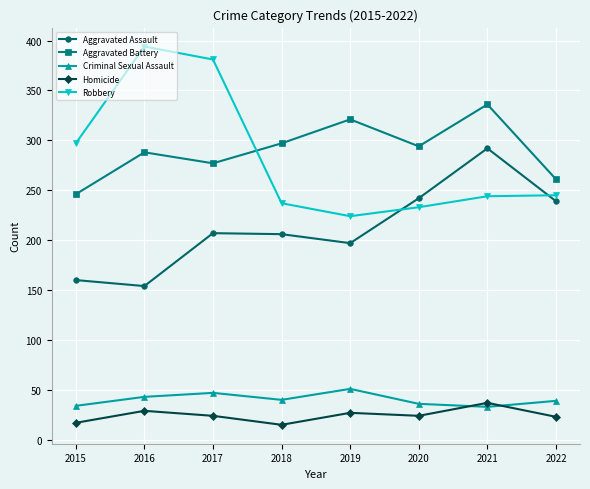

What is the highest value of the Robbery series?

394